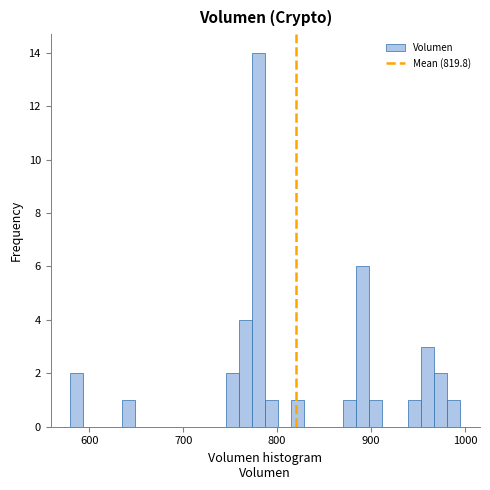

Read against the x-axis, roughly where is the centre of the tallest bar?

780